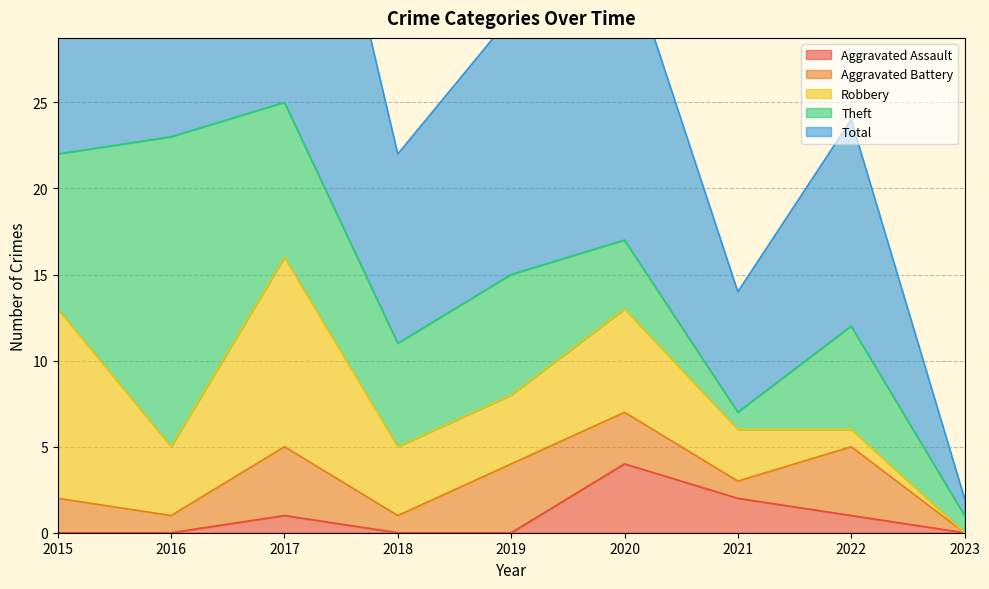

List the labels in order of Robbery value, largest first.

2015, 2017, 2020, 2016, 2018, 2019, 2021, 2022, 2023